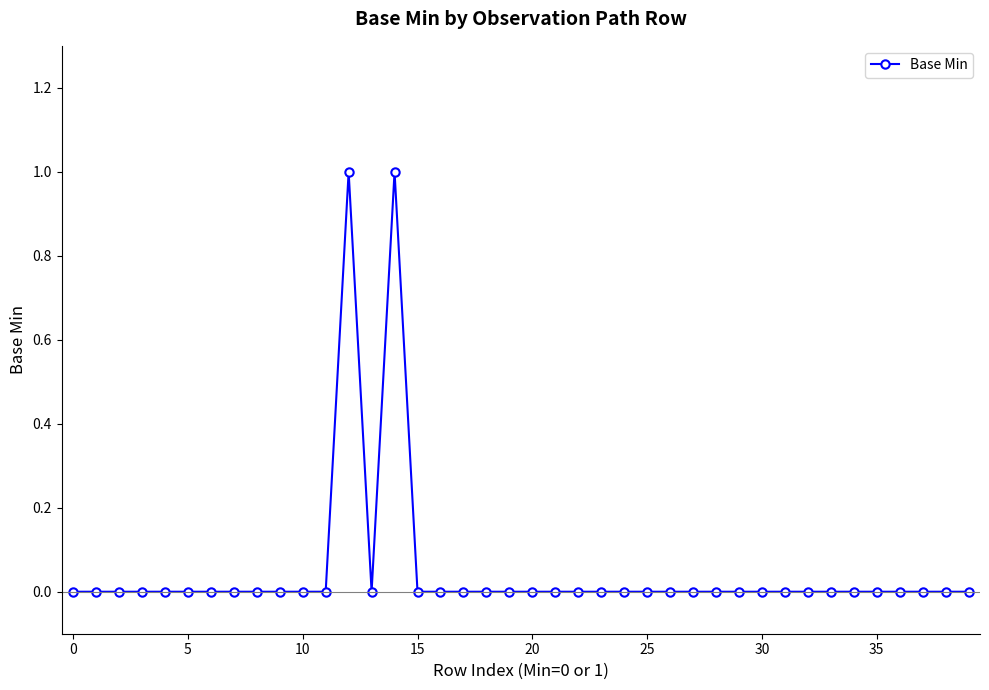

True or false: there are more than 0 points higher than both neighbors.

True